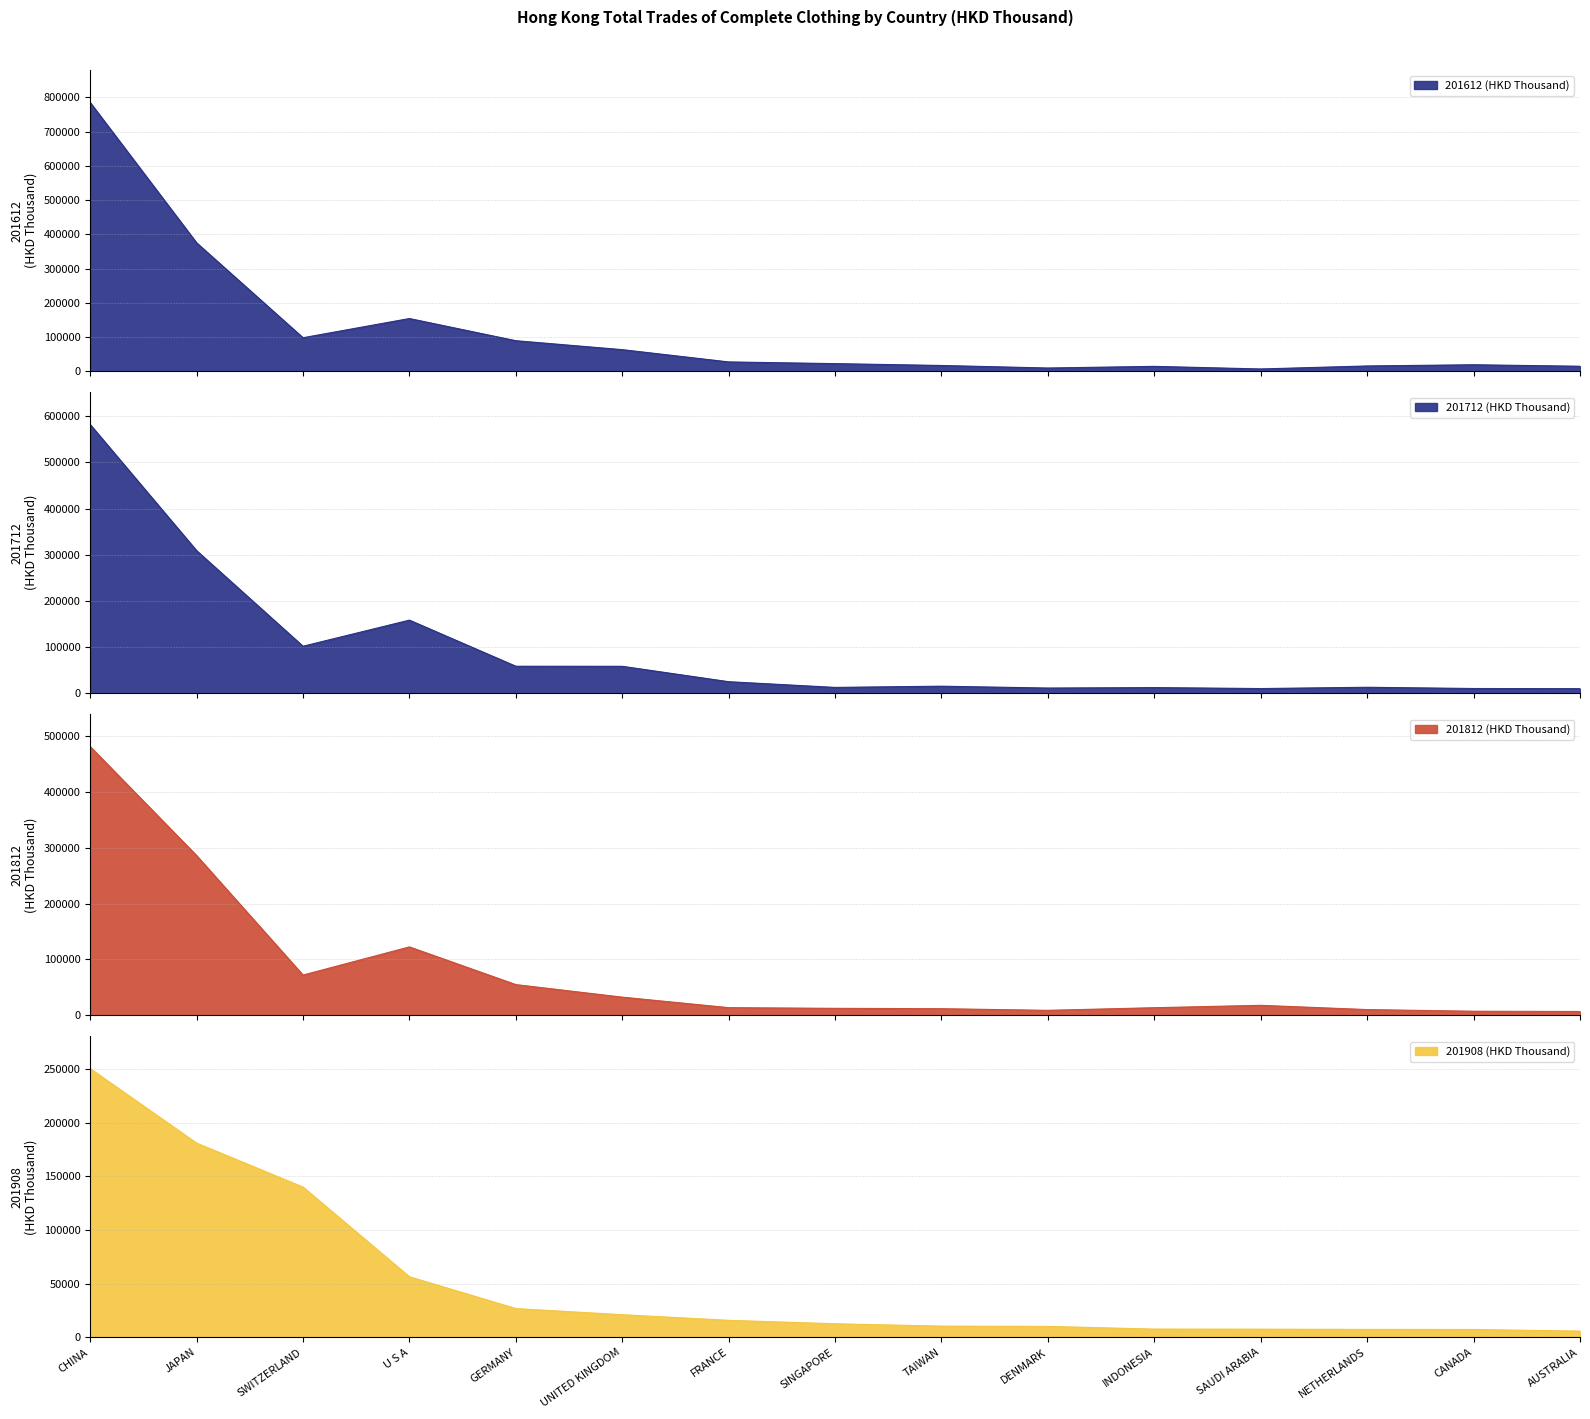

What is the difference between the highest and lowest values at U S A?

101943.6